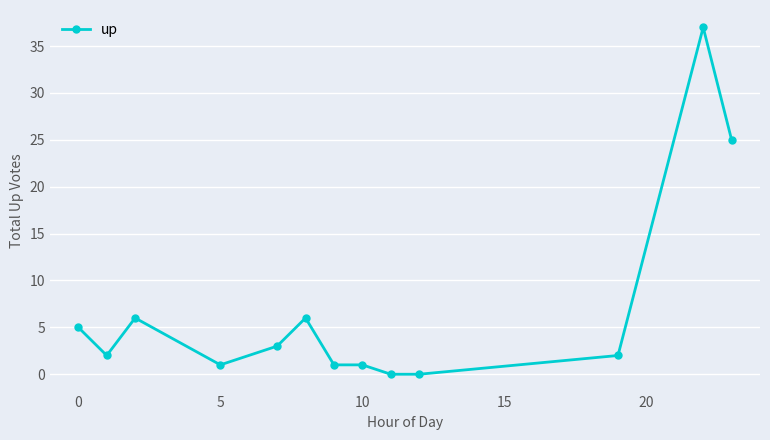

How many series are shown in this chart?

1